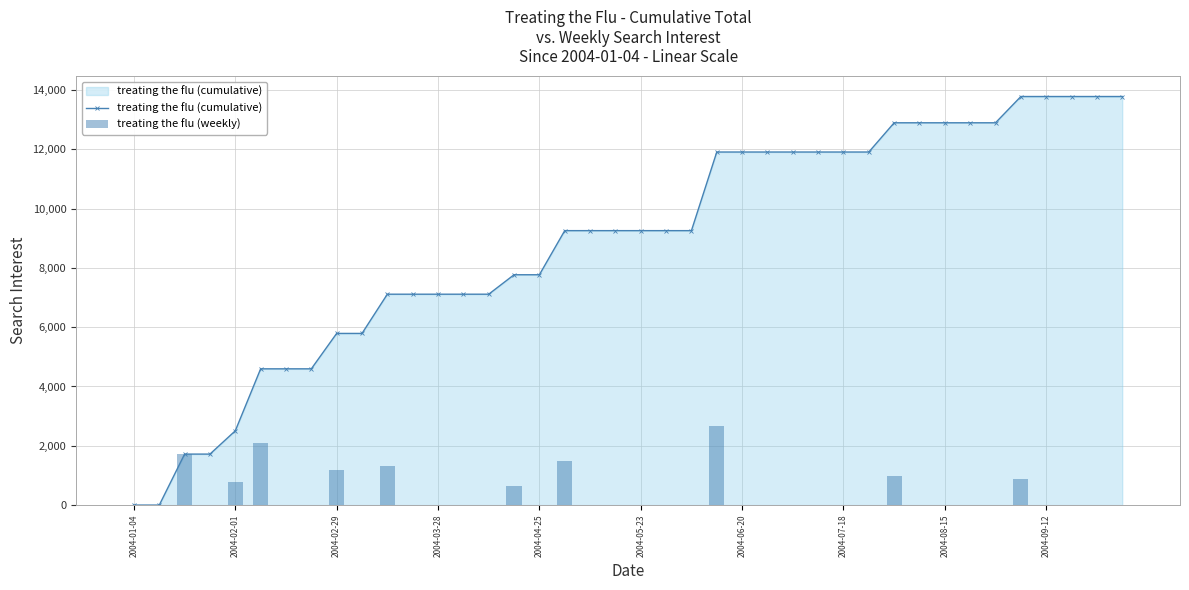

How many data points in treating the flu (weekly) are above 0?

10